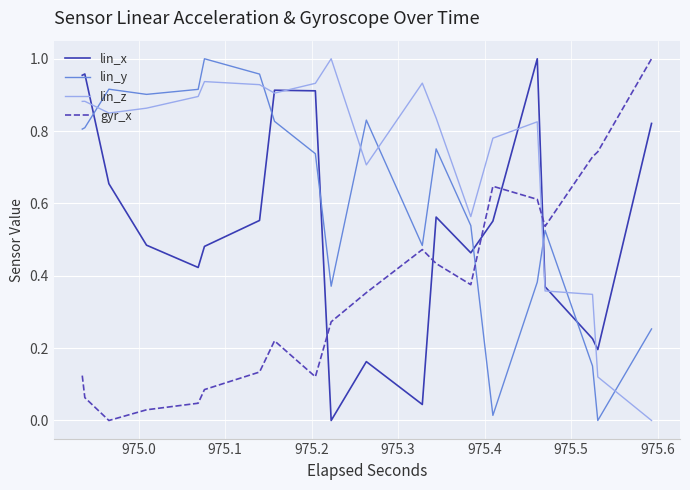

How many values in the lin_y series exceed 0?

38